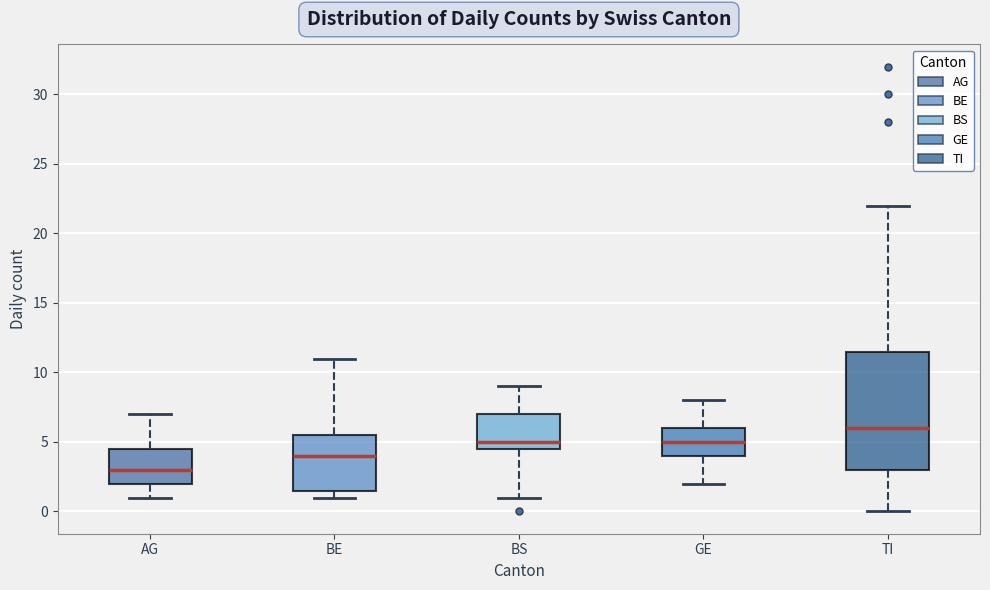

Which box's median line is the lowest?

AG